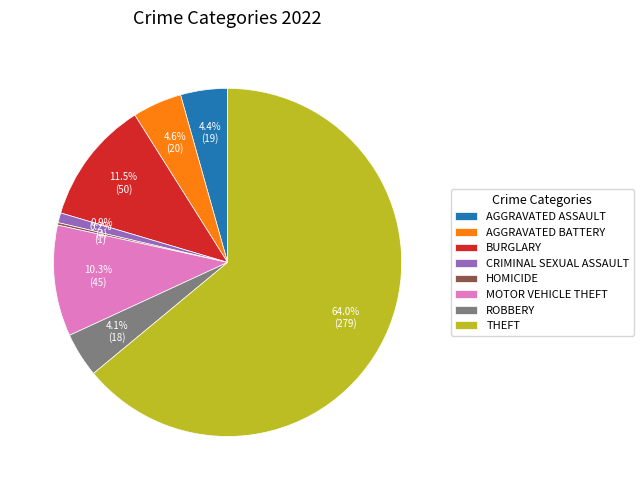

Which category has the biggest portion of the pie?

THEFT